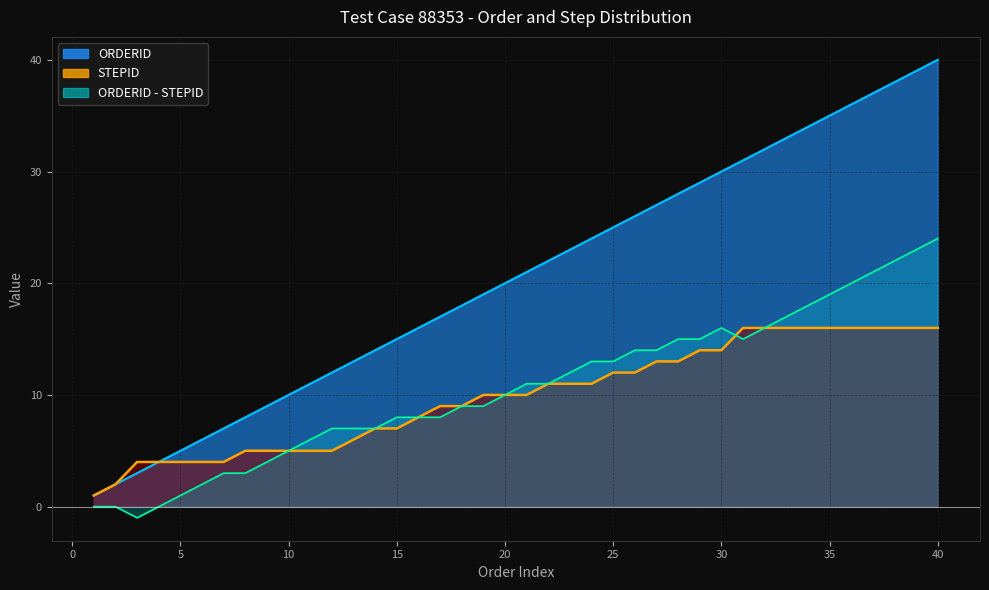

At which category is the sum across all series the highest?

40